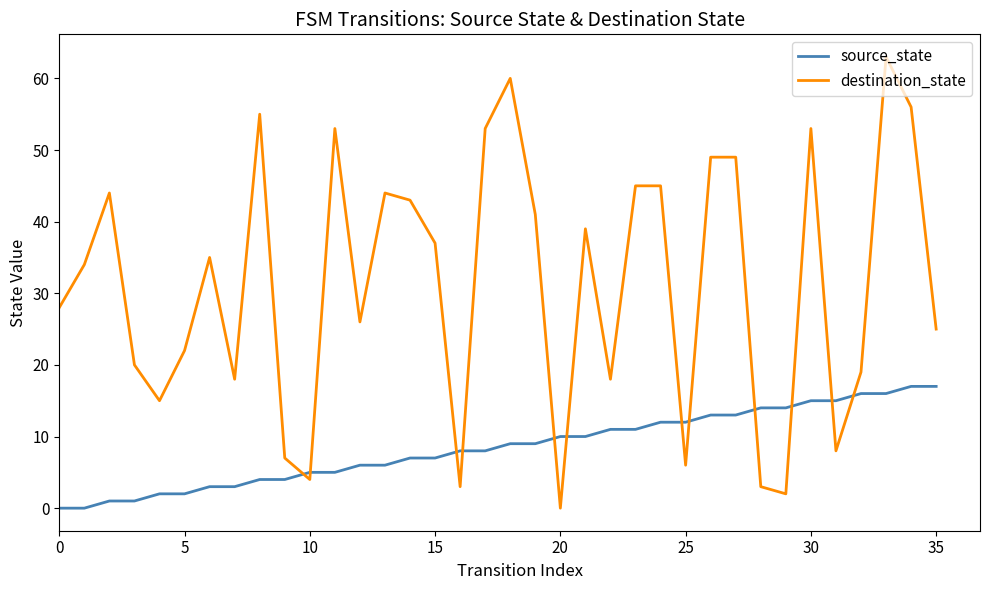

What is the highest value of the source_state series?

17